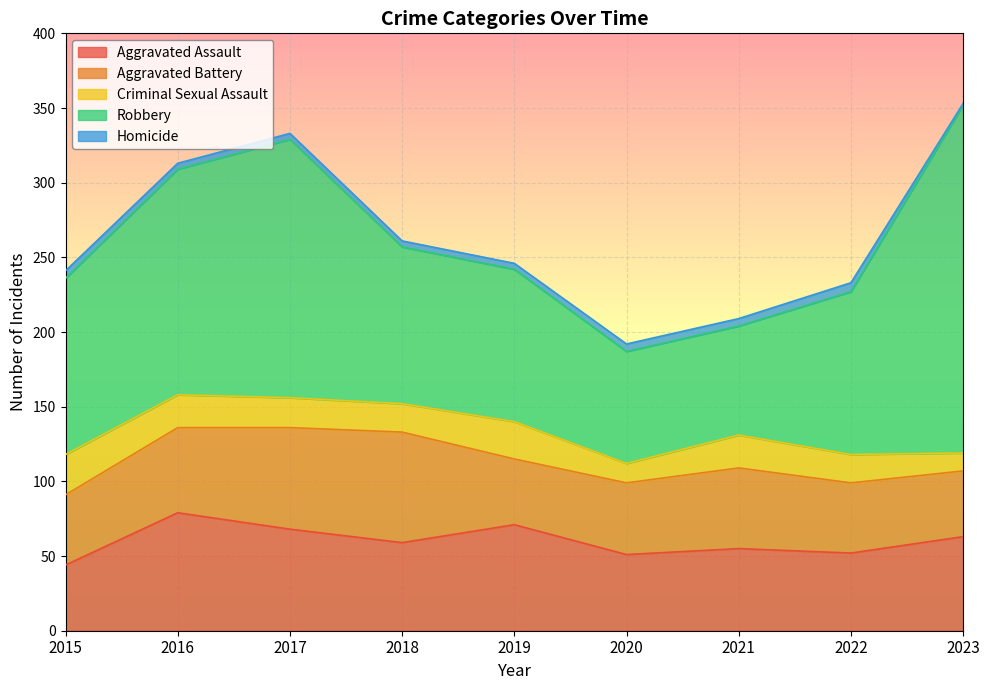

Is it true that Homicide equals 3 at 2015?

False